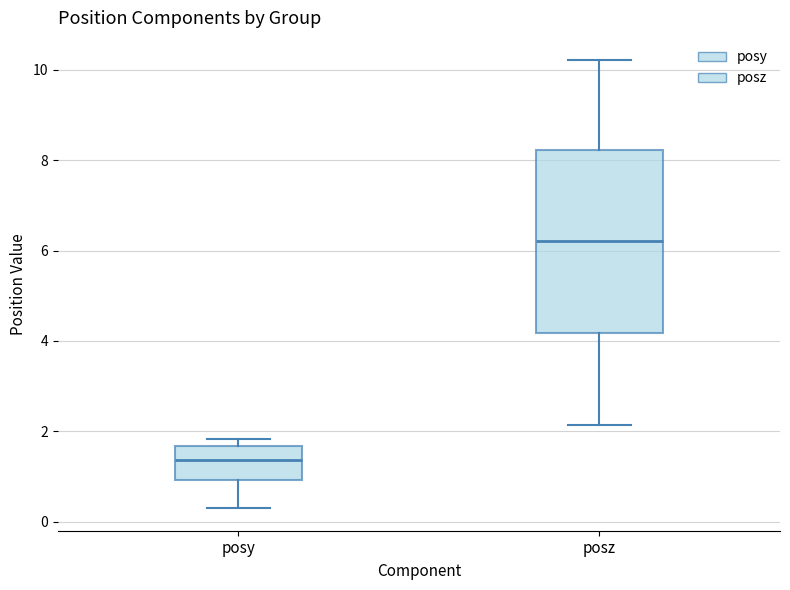

Comparing the boxes themselves (not the whiskers), which one is the tallest?

posz